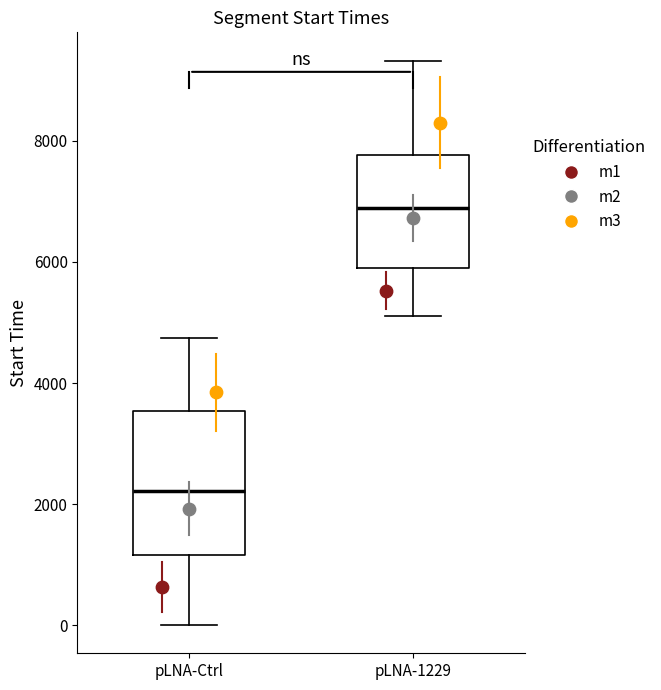

Reading left to right, transcribe this box plot: for each box, give where its median line is, the range the box spans, and where its two whiskers end, as read against the y-axis. The values are not printed on the chart, so give them approximately, as read against the axis.

pLNA-Ctrl: median 2200, box 1200 to 3600, whiskers 0 to 4800
pLNA-1229: median 6800, box 6000 to 7800, whiskers 5200 to 9400